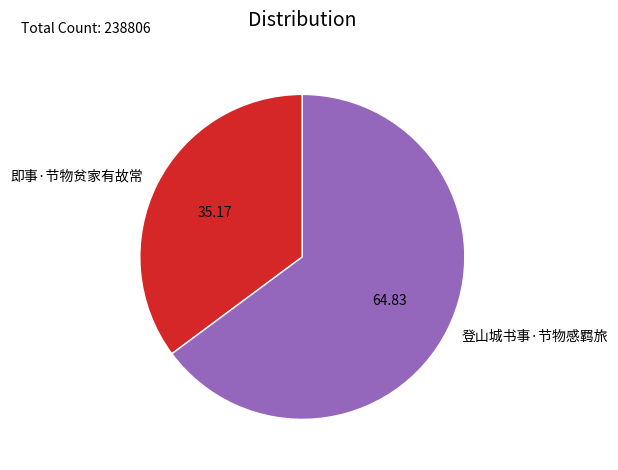

Between 即事·节物贫家有故常 and 登山城书事·节物感羁旅, which is larger?

登山城书事·节物感羁旅